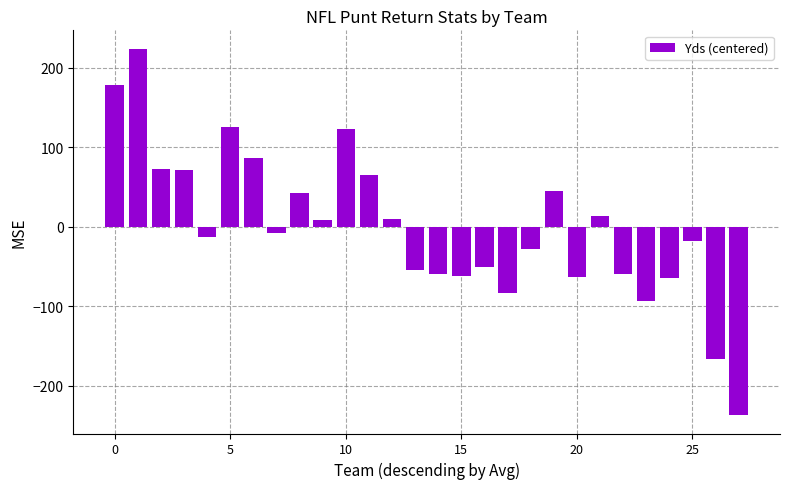

What is the difference between the maximum and minimum values?

461.0